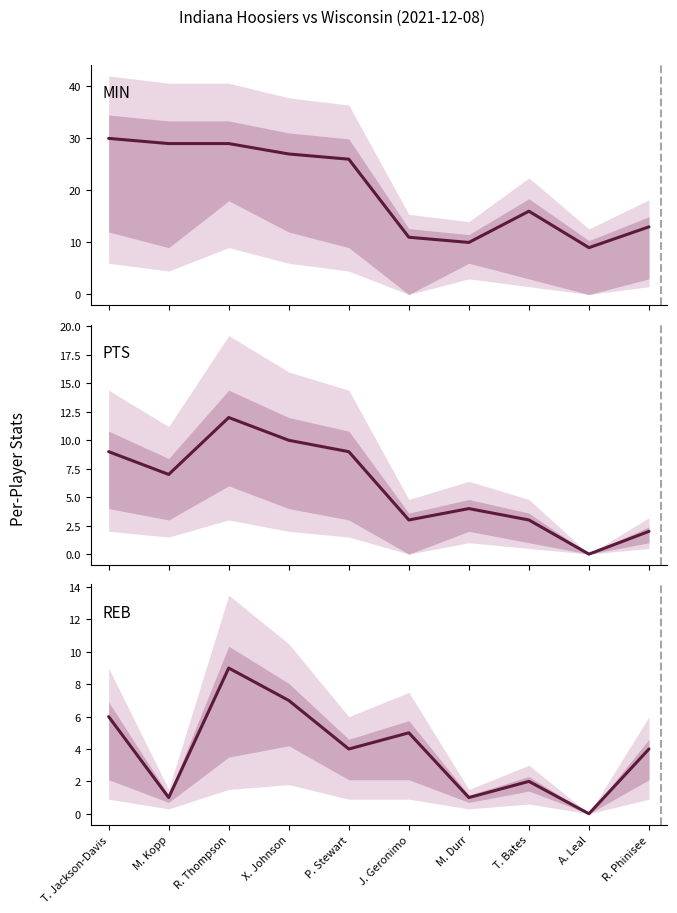

At which category does the chart reach its peak across all series?

T. Jackson-Davis